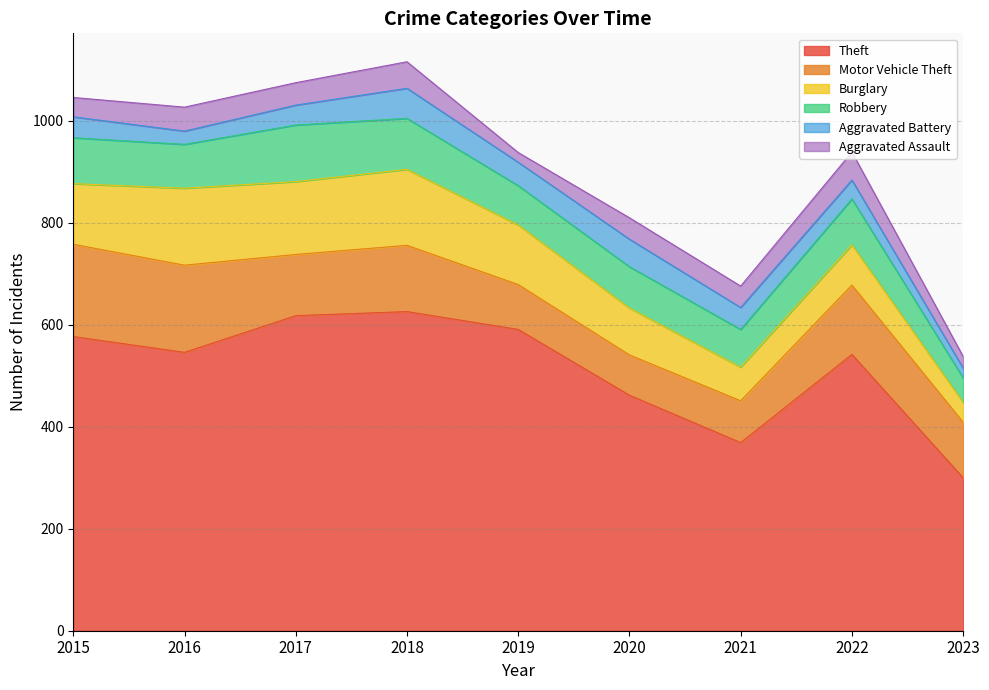

What is the value of the Aggravated Assault point at the 1st from the left?

38